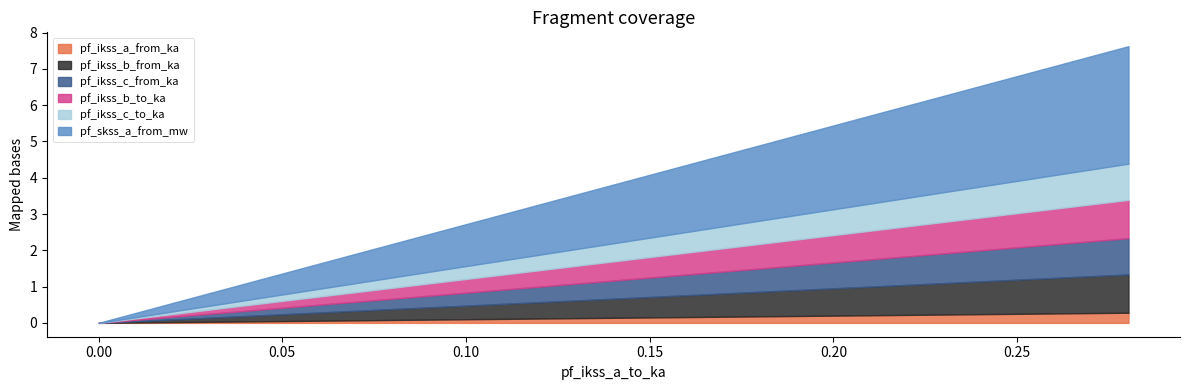

Is it true that pf_ikss_b_to_ka equals 0.3 at Line_1?

False